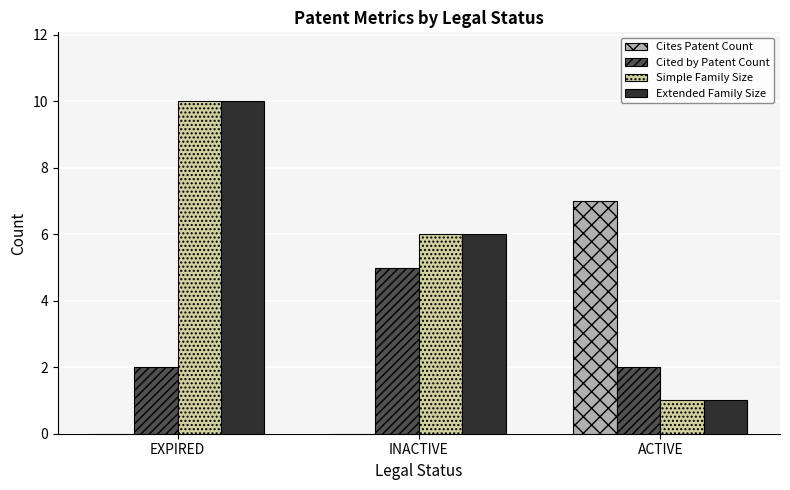

Read the Cites Patent Count value at ACTIVE.

7